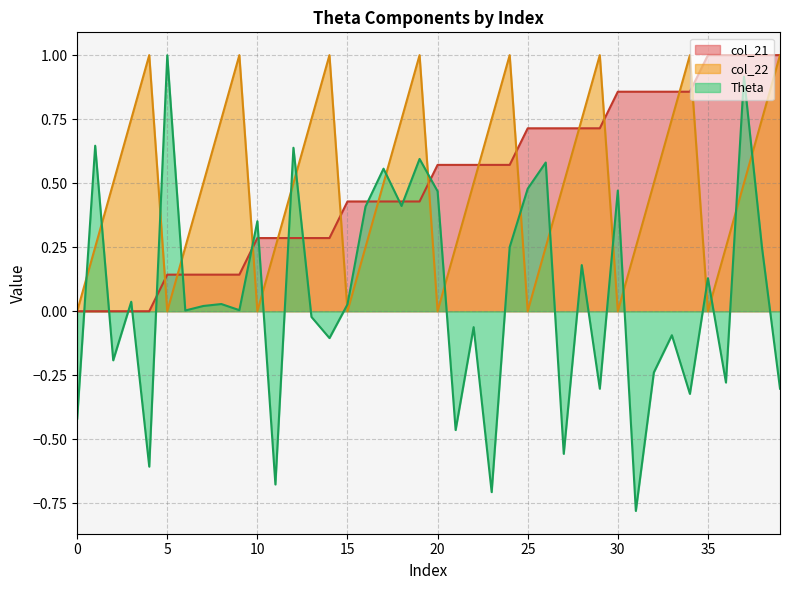

What is the minimum value for Theta_0?

-0.8